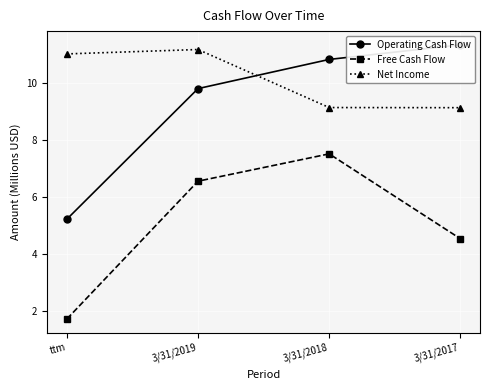

What is the difference between the maximum and minimum values in the Free Cash Flow series?

5.8